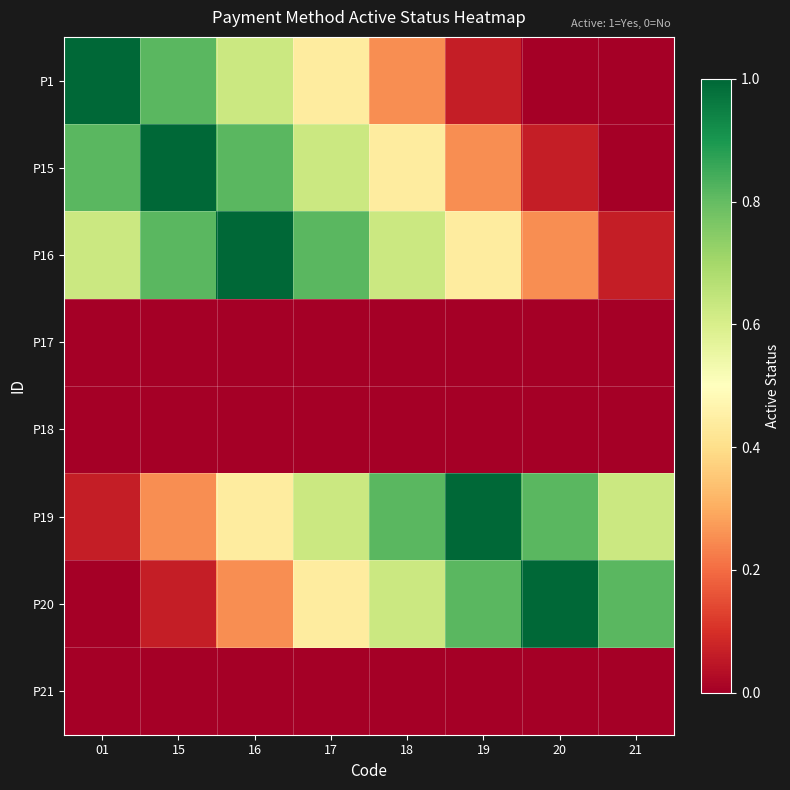

At which category does the chart reach its peak across all series?

01